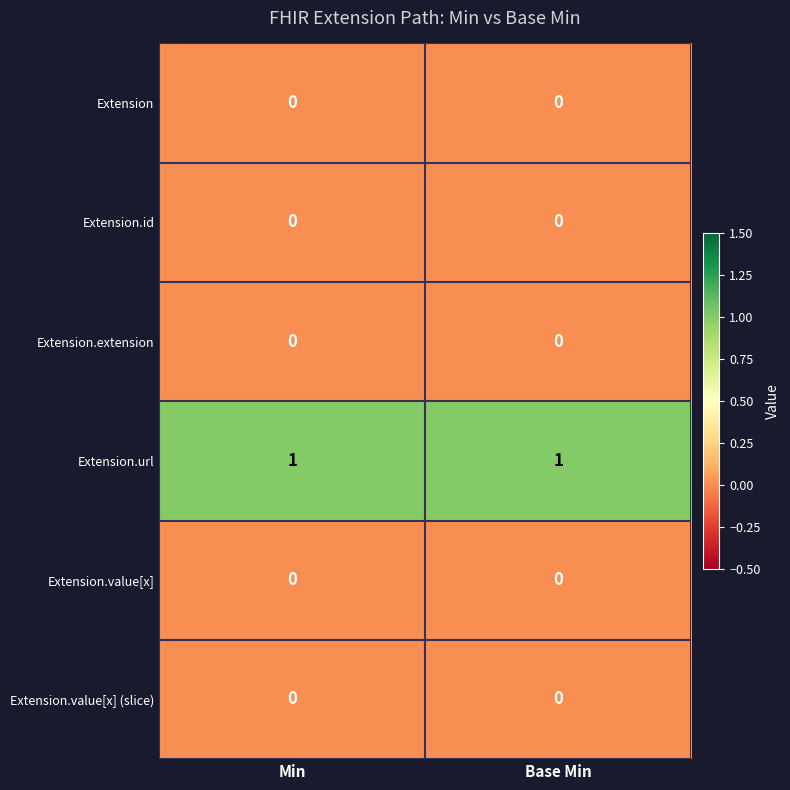

Which series has the largest total across all categories?

Extension.url